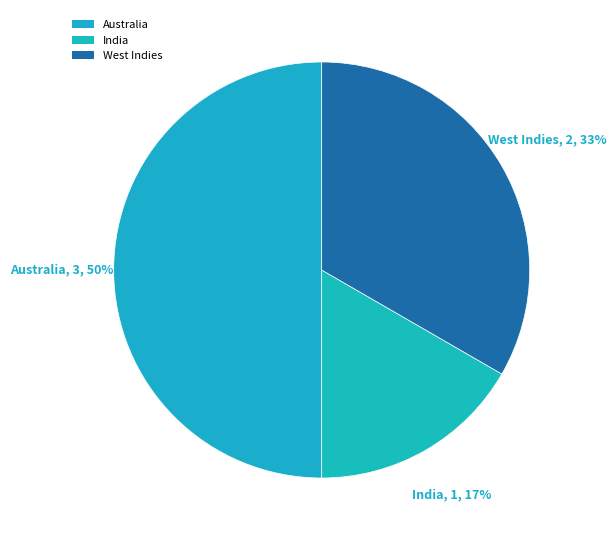

What is the change in value from Australia to India?

-2